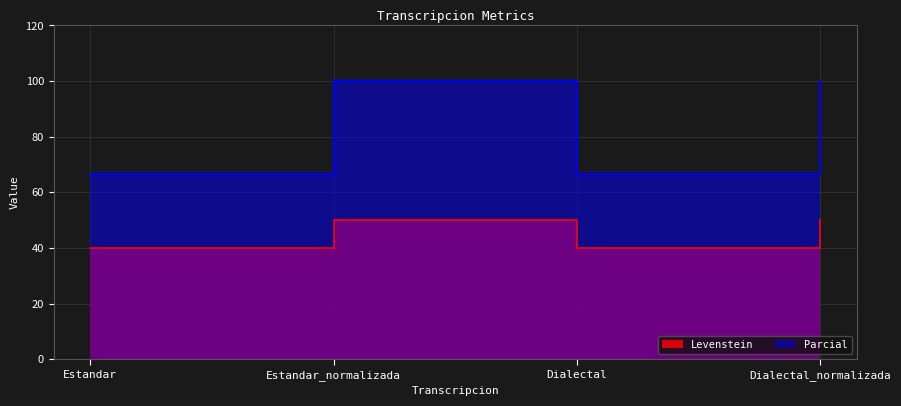

At which label is Parcial closest to 83?

Estandar